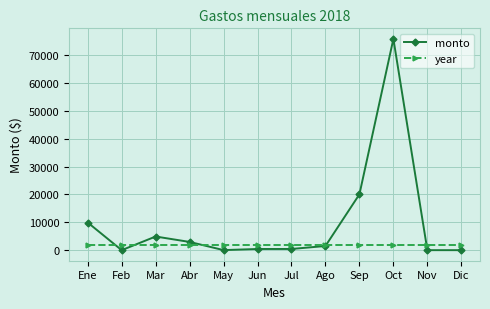

Rank the series by their average value, from lowest to highest.

year, monto